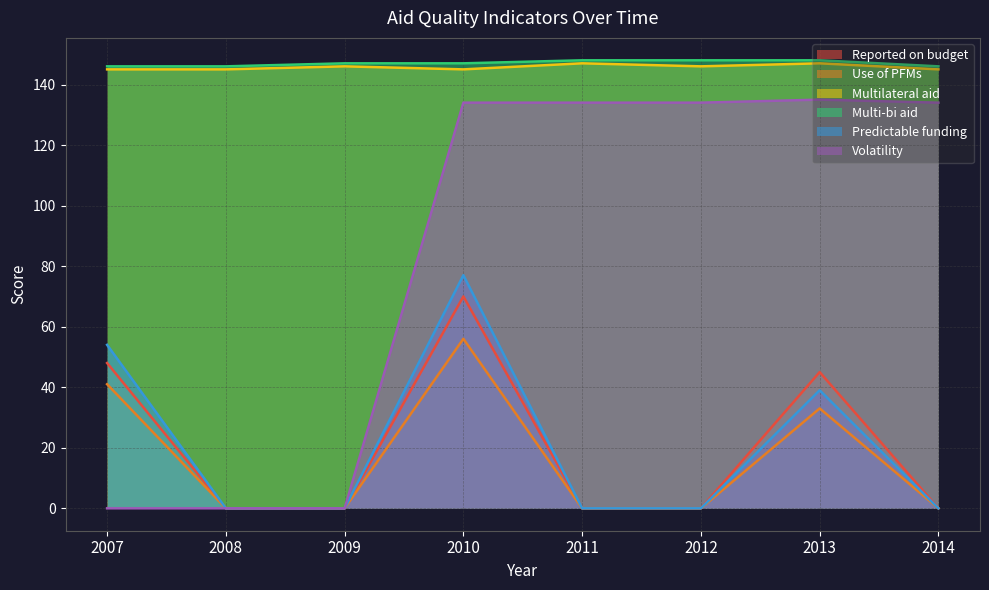

What is the value of the Multilateral aid point at the 5th from the left?

147